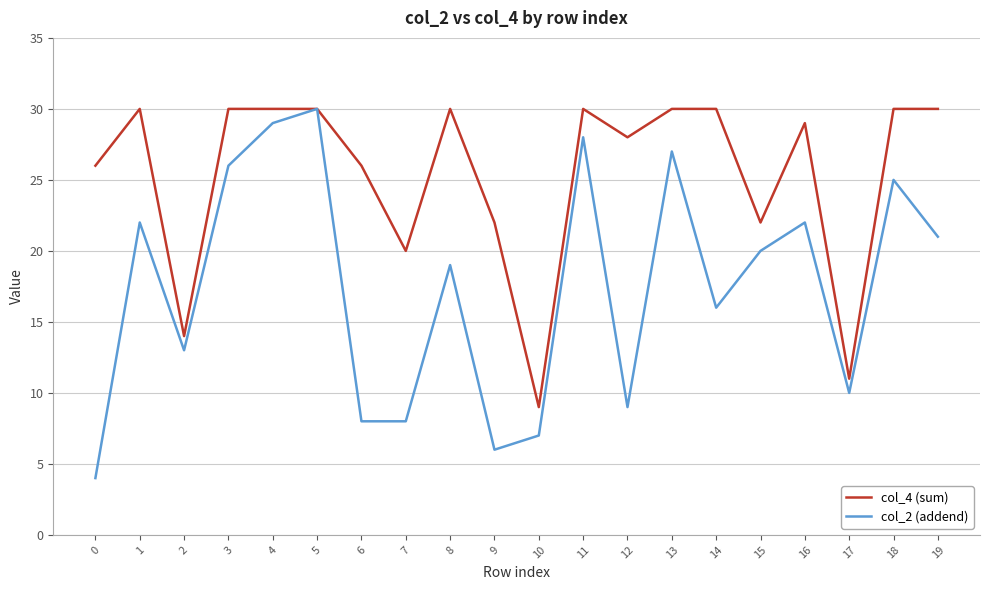

True or false: col_2 (addend) has a value of 30 at 8.

False